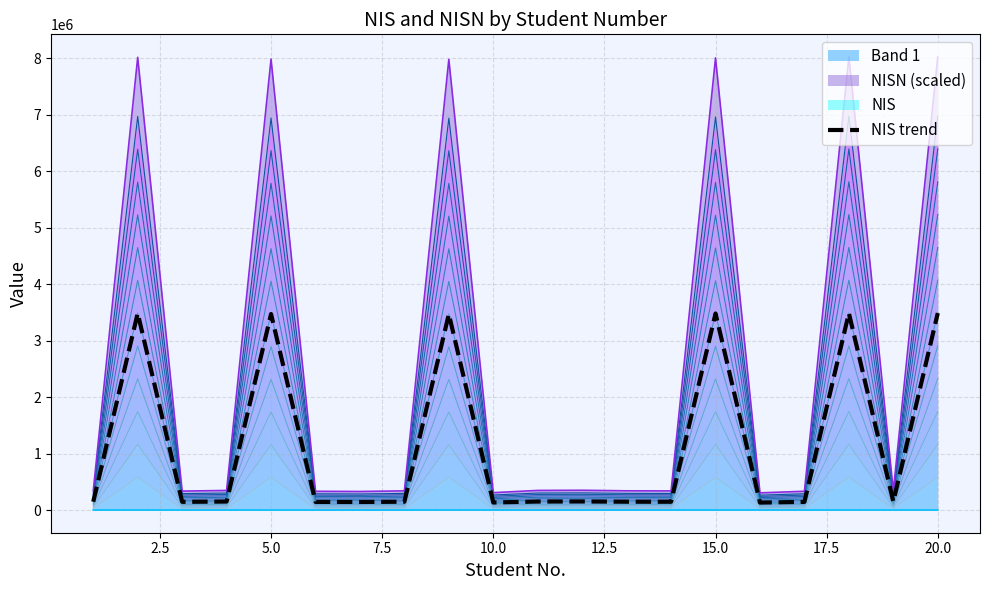

Reading left to right, what are all the values shown in this chart?

154211.4	3489201.5	152525.3	157450.7	3475434.6	150944.9	149475.9	154418.1	3473861.6	140574.1	157650.7	158984.0	154690.9	153898.4	3484806.1	138941.0	151264.8	3491562.8	155383.2	3491736.1